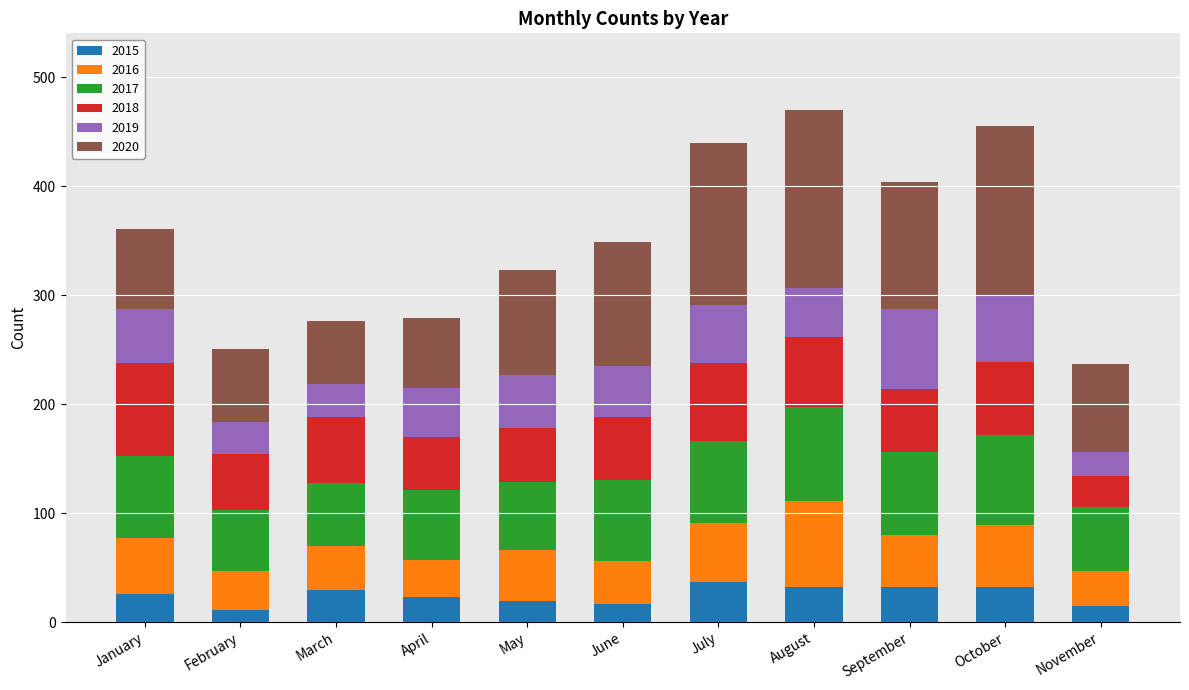

What is the sum of the 2015 values at January and June?

43